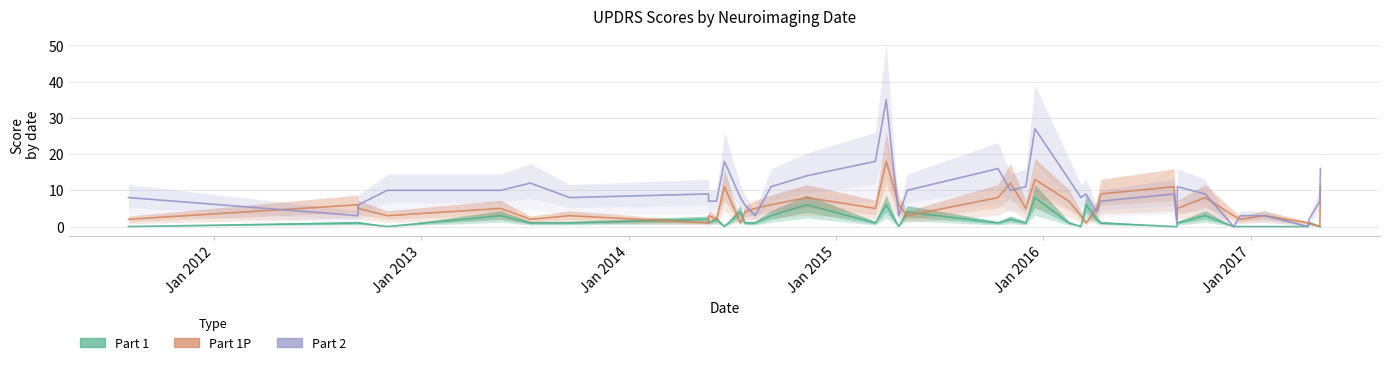

True or false: Part 1P has a value of 4 at 33.

False